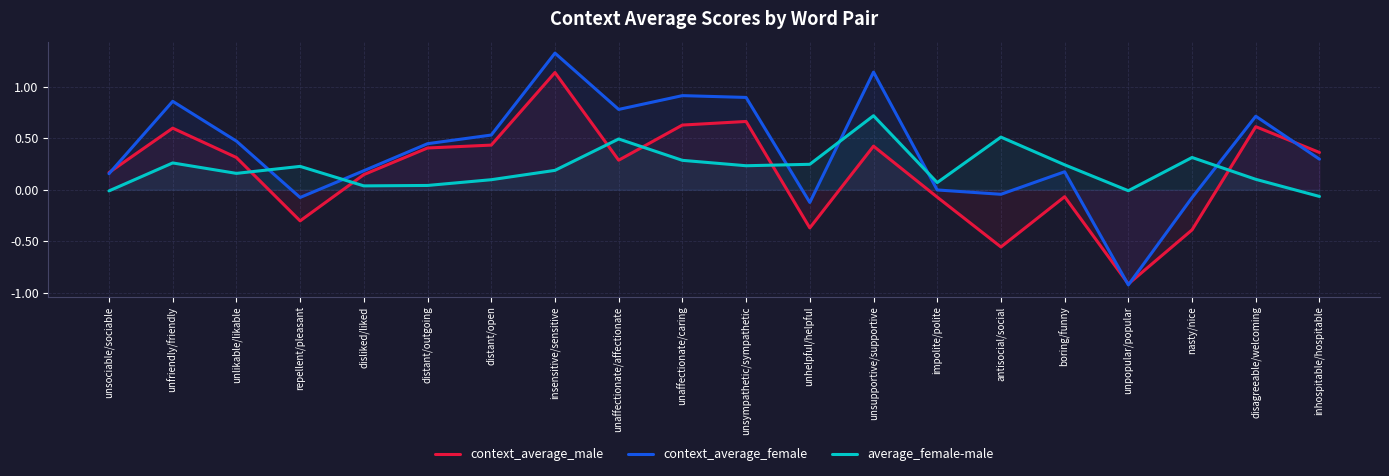

True or false: context_average_female has more than 0 interior local peaks.

True